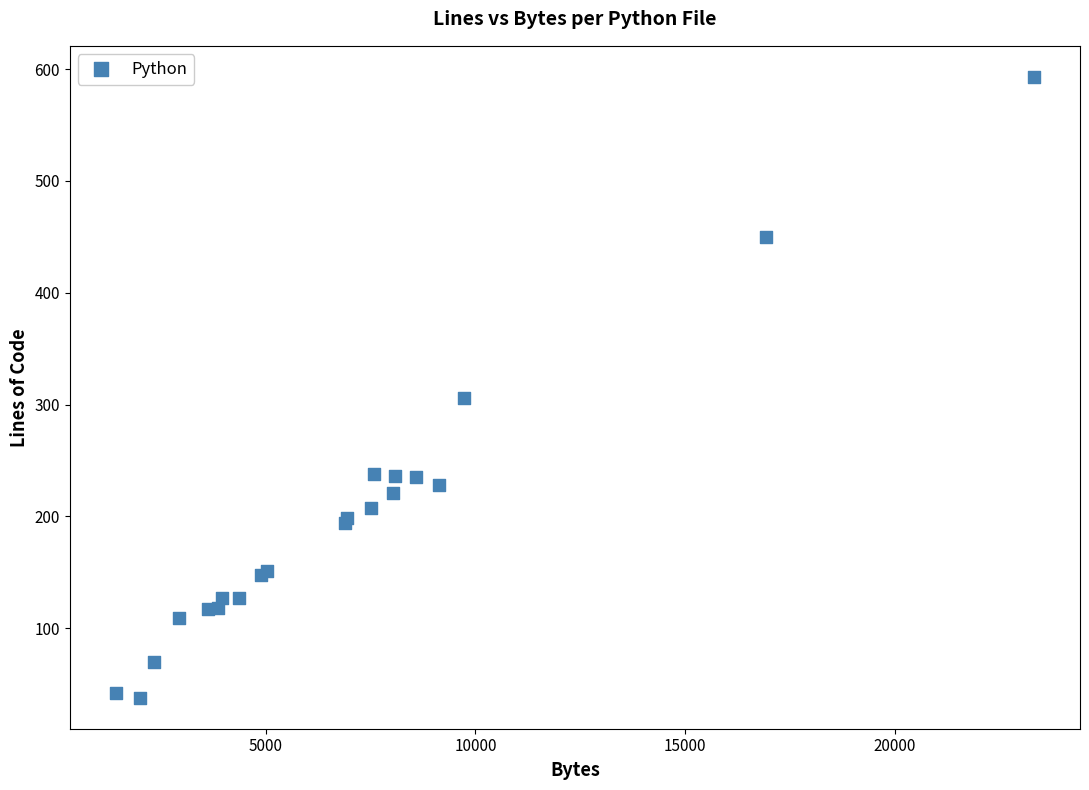

What Y value in the scatter plot is closest to 315?

306